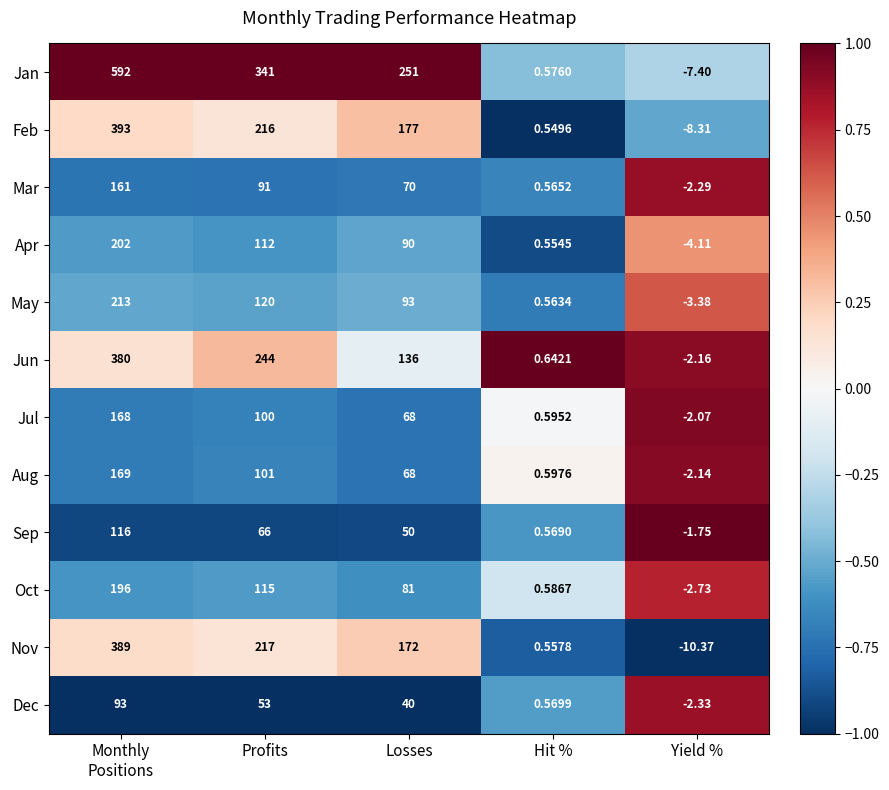

At how many categories does at least one series exceed 0?

4